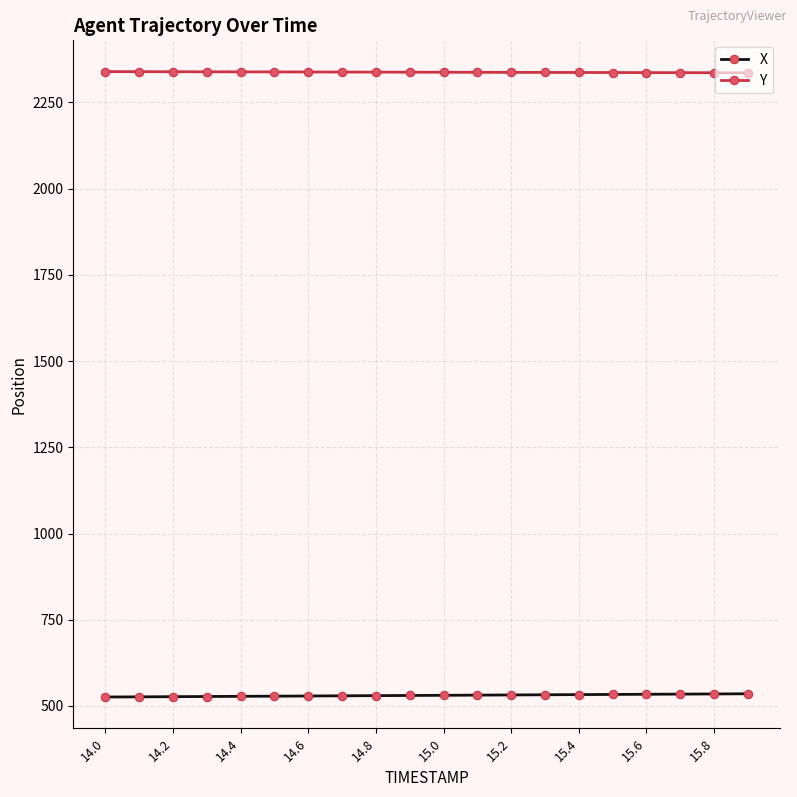

True or false: Y and X intersect in this chart.

False